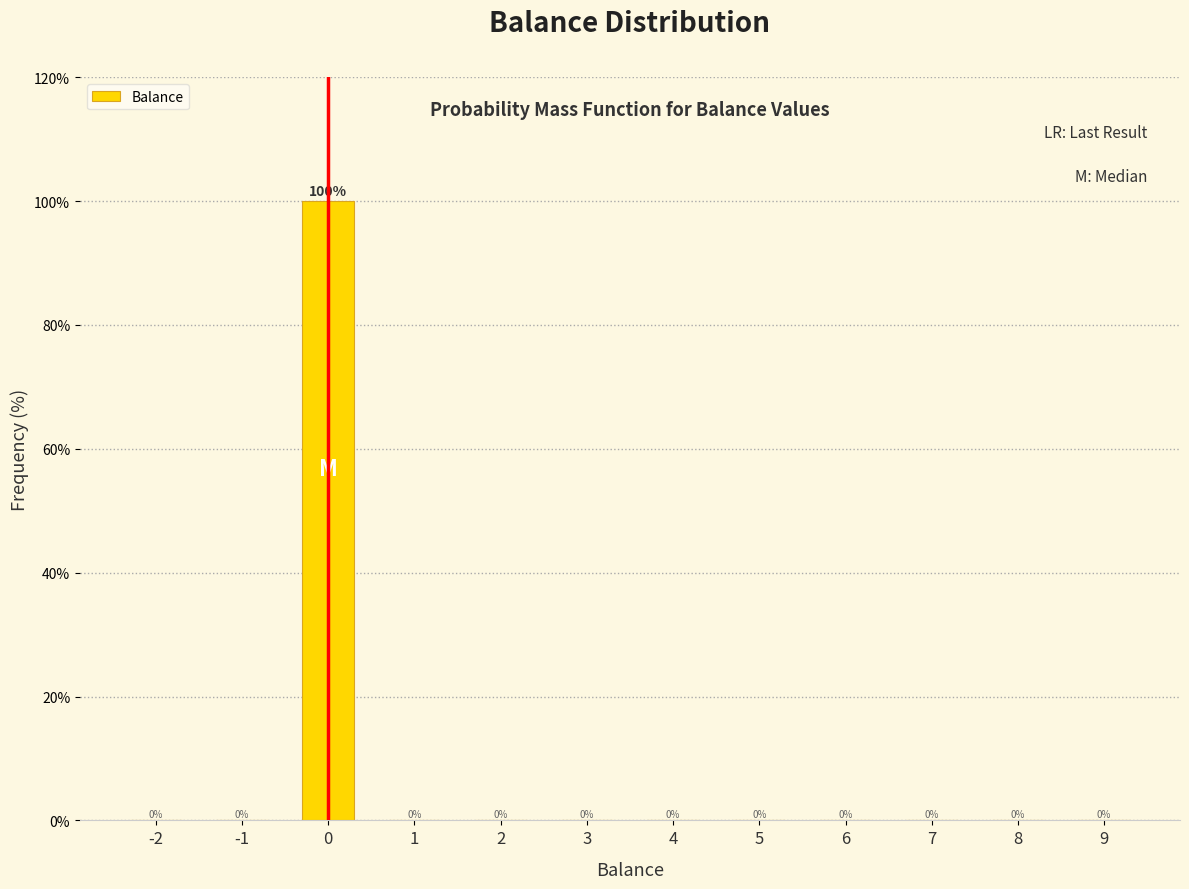

Reading left to right, list all the values displayed in this chart.

-2=0	-1=0	0=100	1=0	2=0	3=0	4=0	5=0	6=0	7=0	8=0	9=0